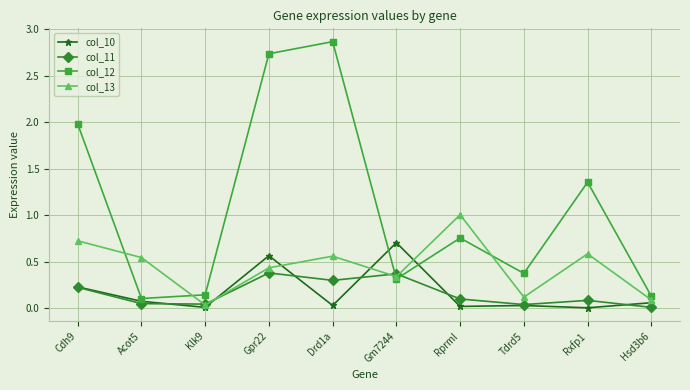

List the series in order of their peak value, lowest first.

col_11, col_10, col_13, col_12